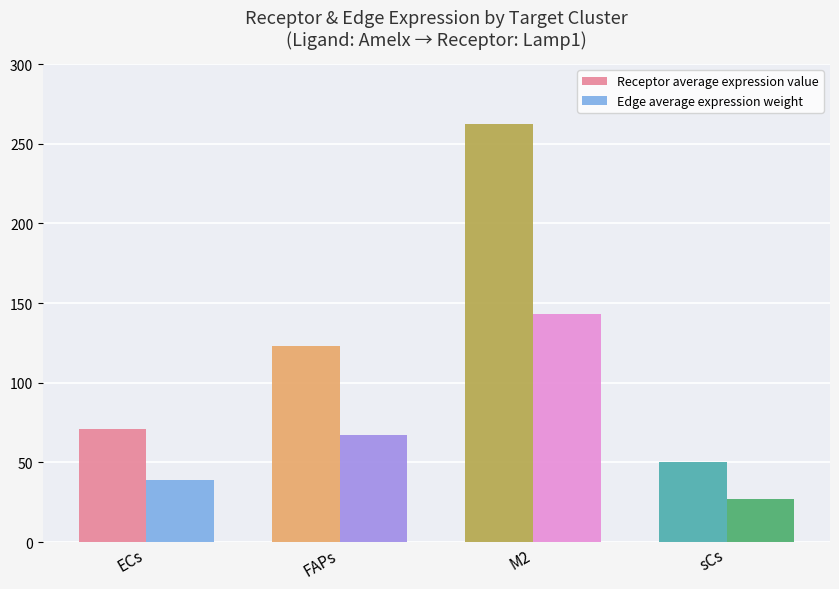

List the labels in order of Receptor average expression value value, largest first.

ECs